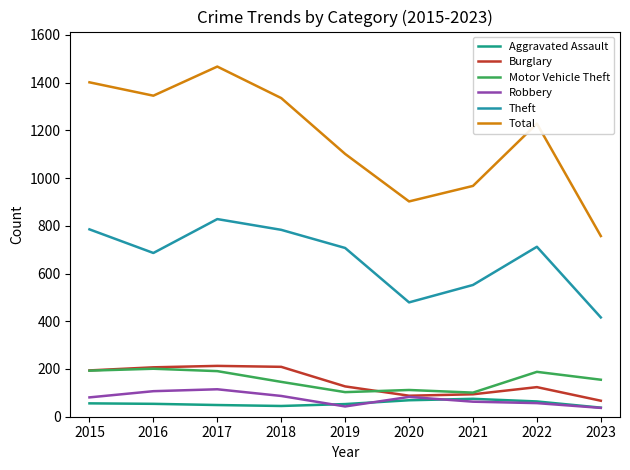

Does the chart have visible grid lines?

No